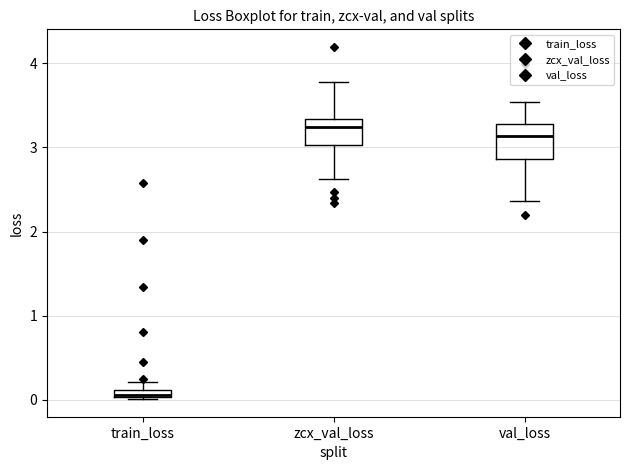

Where is the lower edge of the box for val_loss on the y-axis? The values are not printed on the chart, so give them approximately, as read against the axis.

2.9